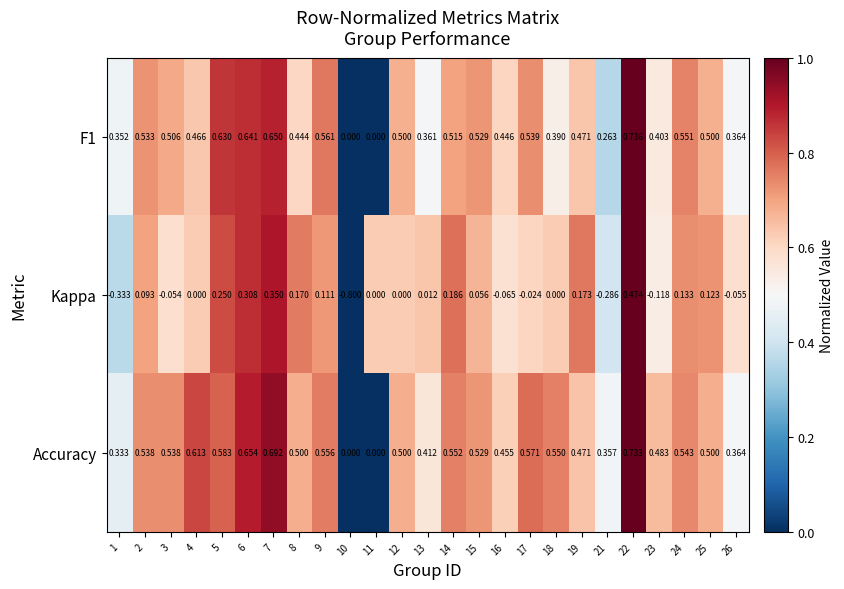

Which series has the widest spread of values?

Kappa